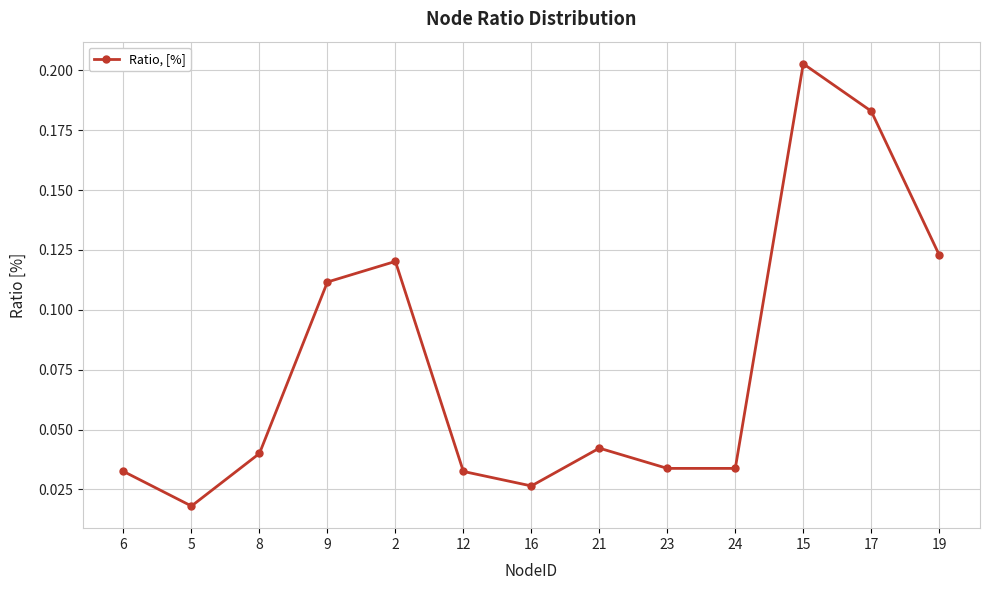

What is the sum of all values?

1.0